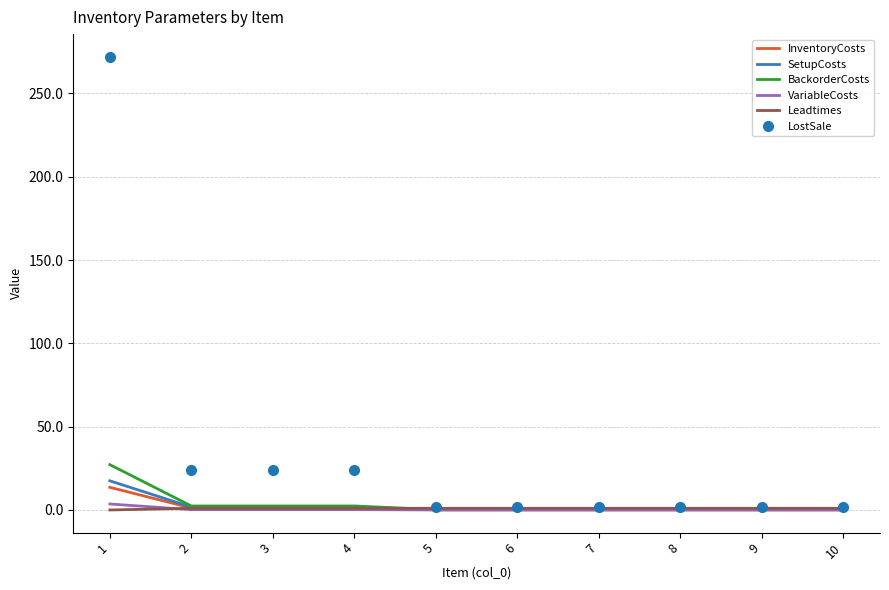

At how many categories does at least one series exceed 139?

1